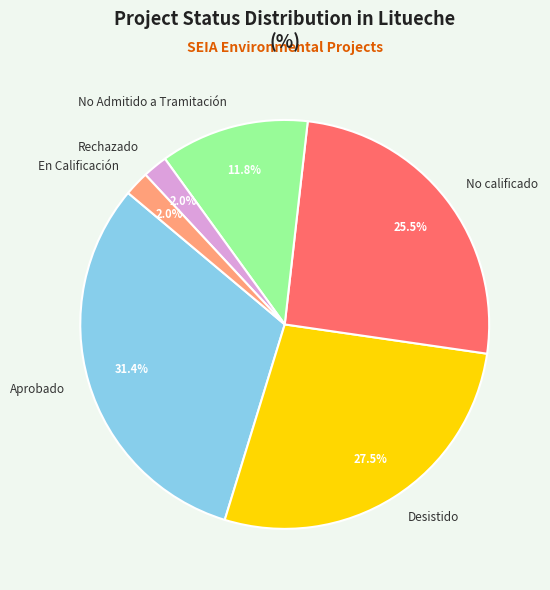

Is there a majority slice in this chart?

No